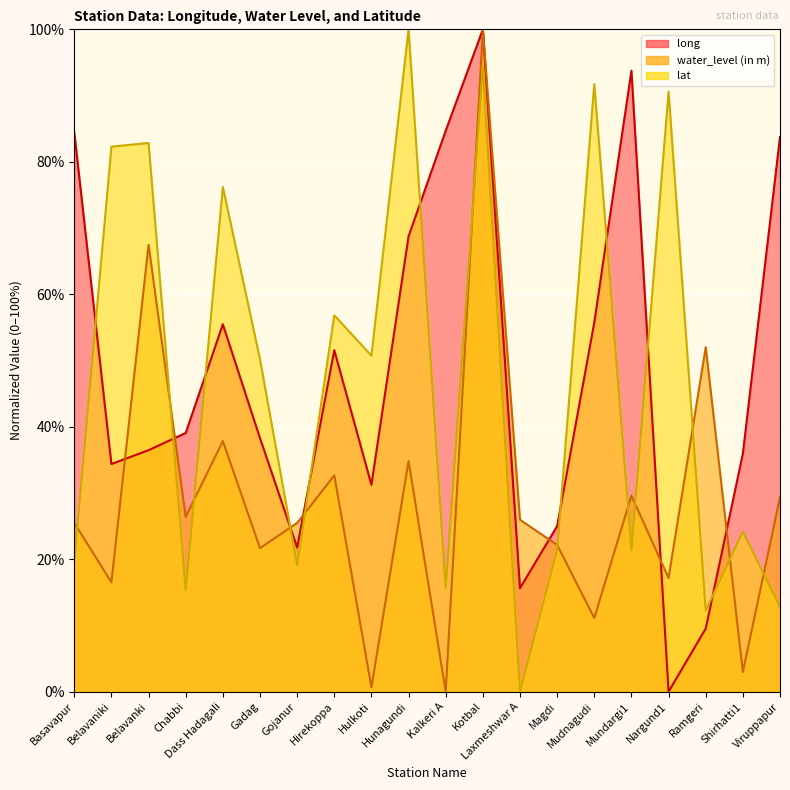

What is the total value across all series at Shirhatti1?

63.1